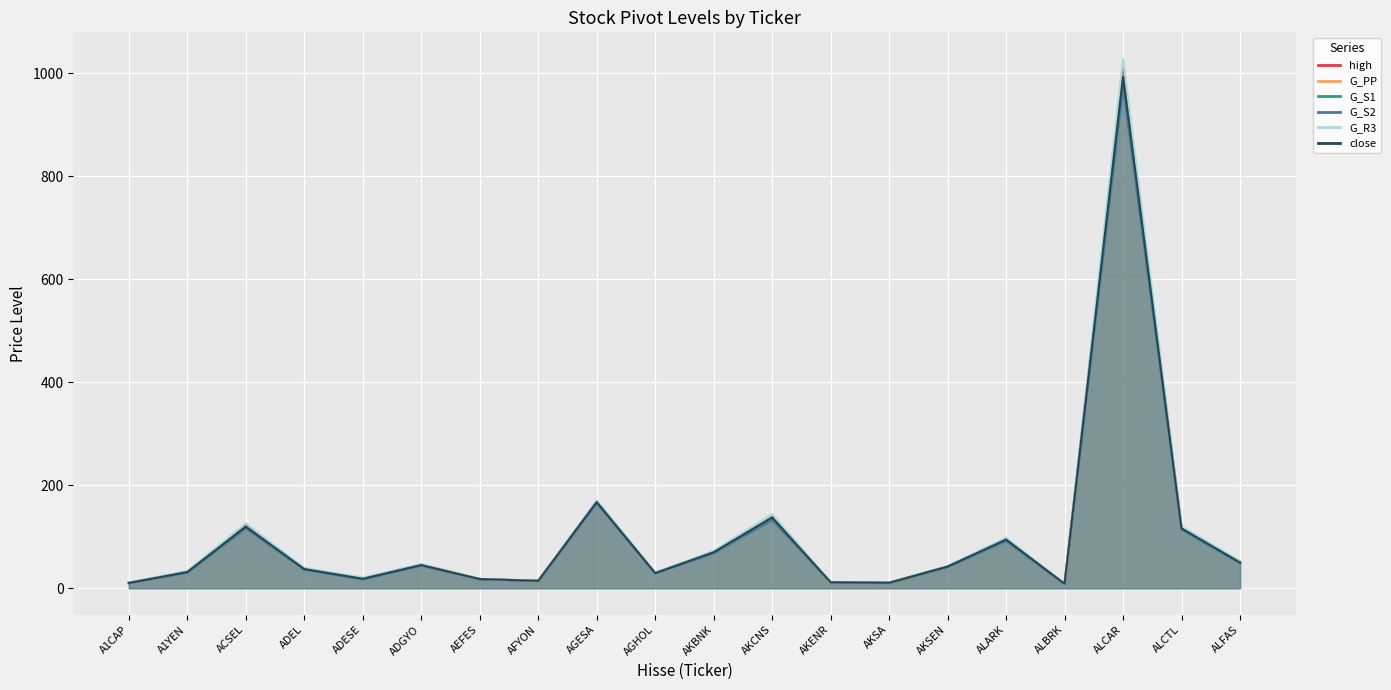

What is the sum of the G_S1 values at A1YEN and AFYON?

45.0